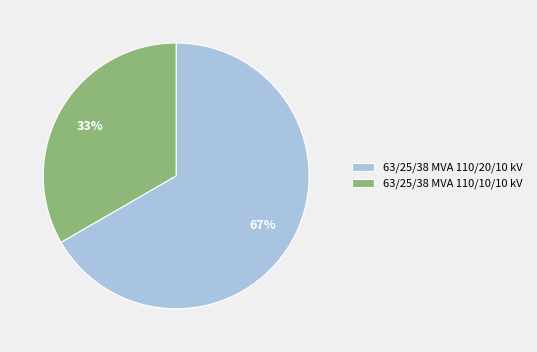

Which slice is the smallest?

63/25/38 MVA 110/10/10 kV